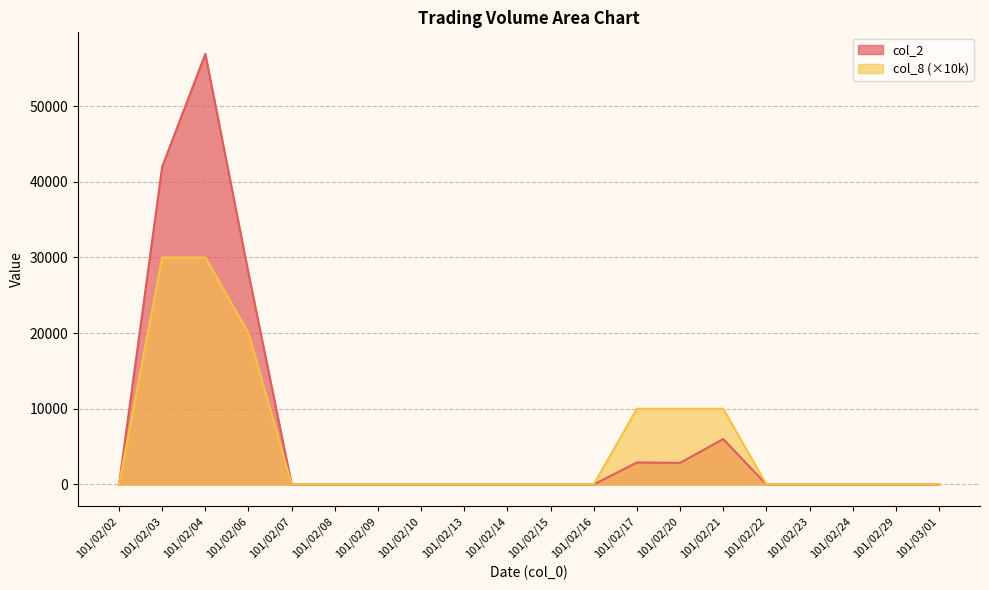

What is the average value of the col_2 series?

6928